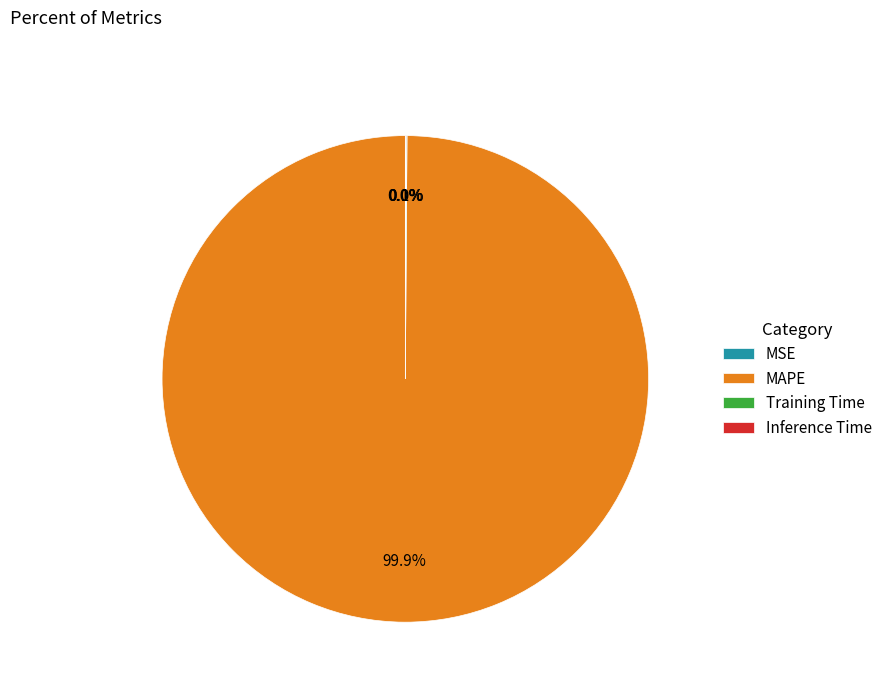

Which slice is the largest?

MAPE